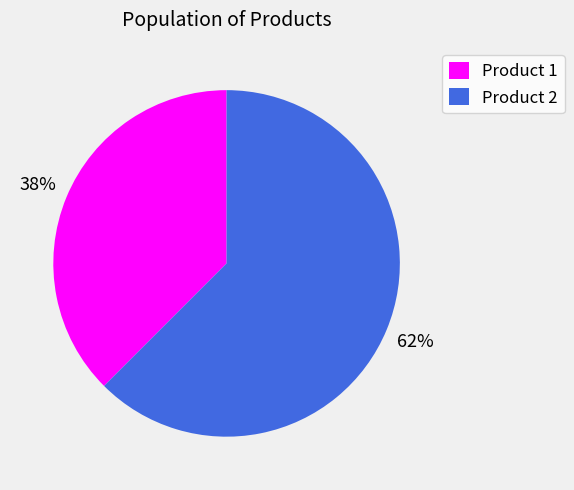

Rank the categories by value from highest to lowest.

Product 2, Product 1